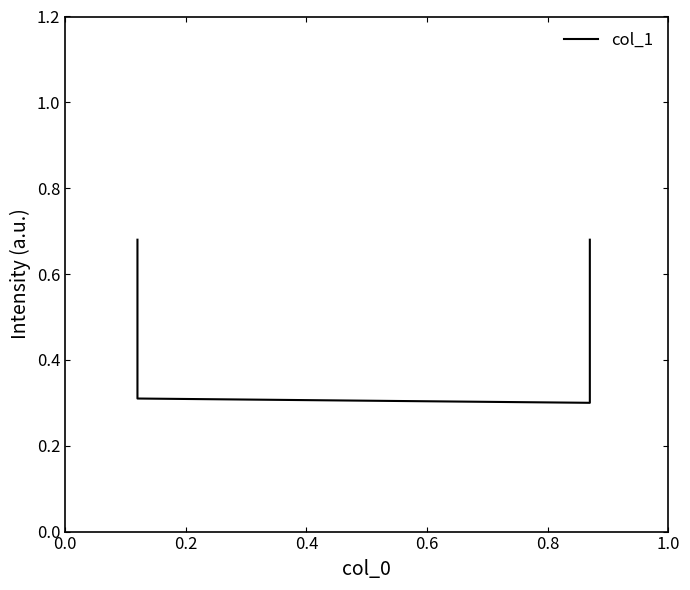

The chart shows a value of 0.3 at 0.0. True or false?

False